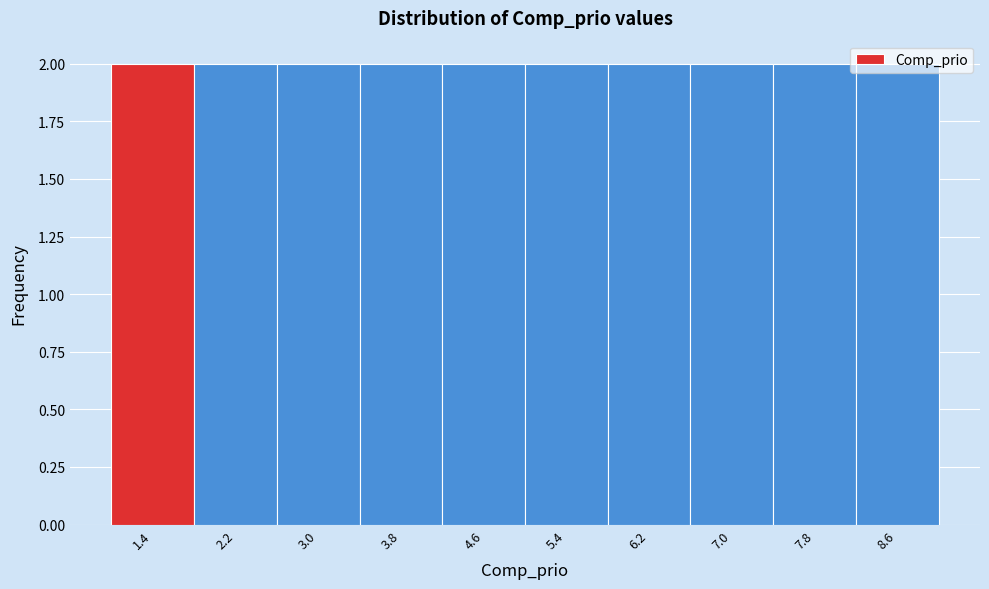

Reading left to right, transcribe this chart: for each bar, give the range it covers on the x-axis and its height. The values are not printed on the chart, so give them approximately, as read against the axis.

1.0 to 1.8: 2
1.8 to 2.6: 2
2.6 to 3.4: 2
3.4 to 4.2: 2
4.2 to 5.0: 2
5.0 to 5.8: 2
5.8 to 6.6: 2
6.6 to 7.4: 2
7.4 to 8.2: 2
8.2 to 9.0: 2